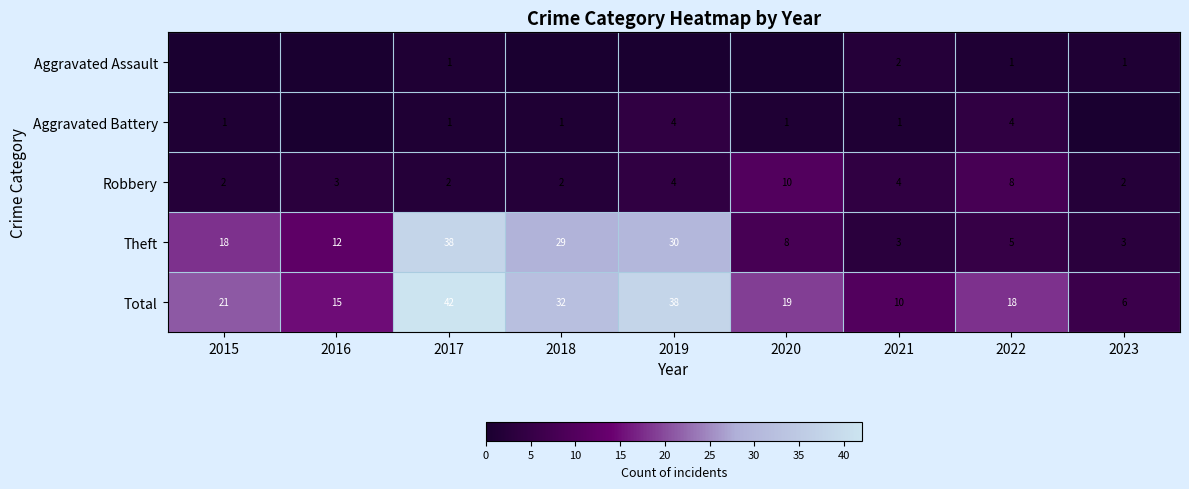

Rank the categories by Total value from lowest to highest.

2023, 2021, 2016, 2022, 2020, 2015, 2018, 2019, 2017